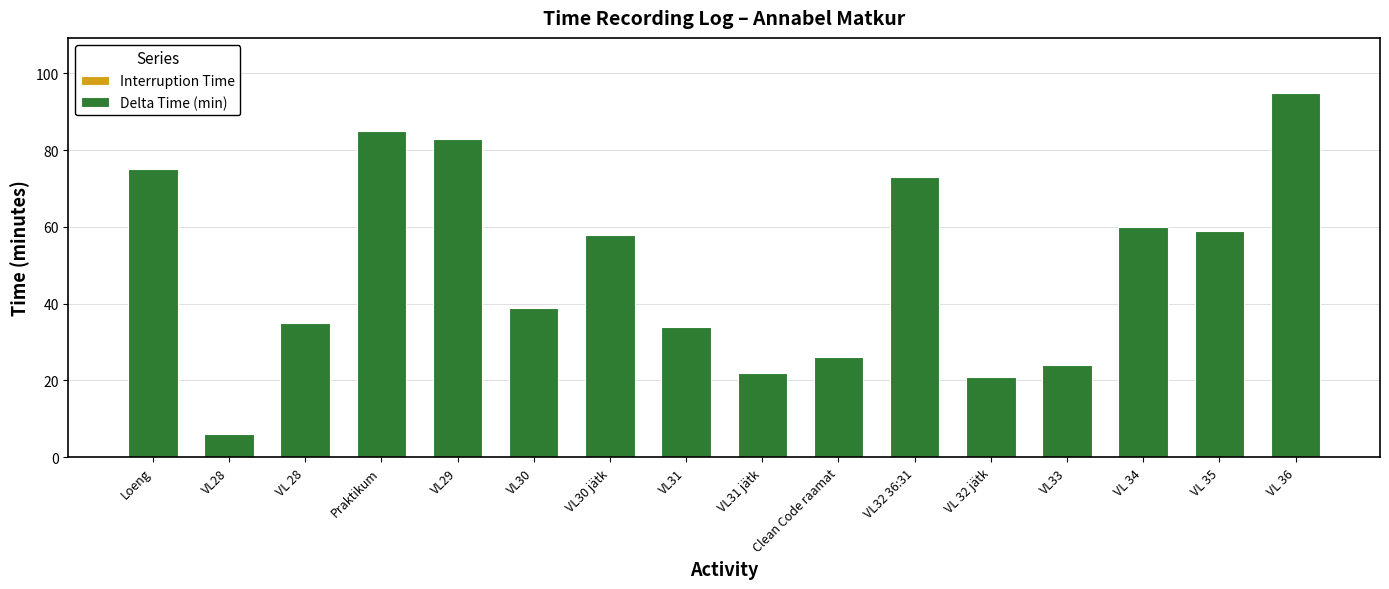

How many categories are shown in the chart?

16